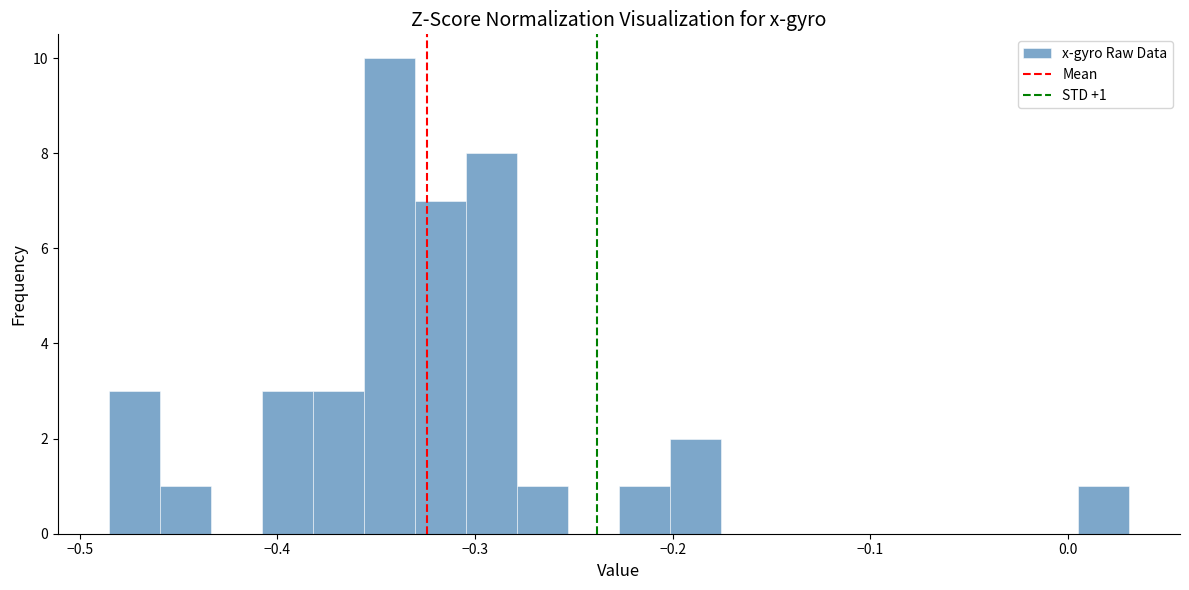

Around what value on the x-axis is the tallest bar? Give the approximate position of its centre, as read against the axis.

-0.34